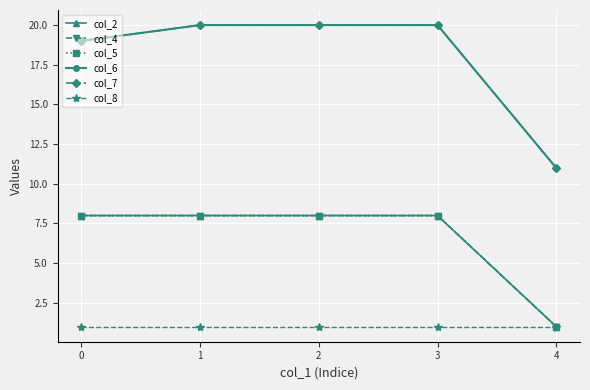

Does the chart have visible grid lines?

Yes